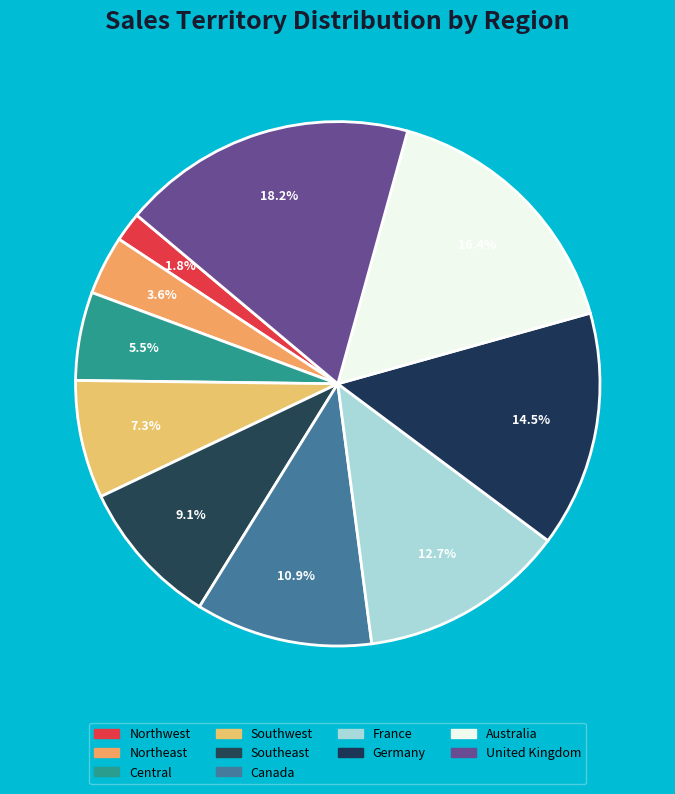

How many segments does this pie chart have?

10